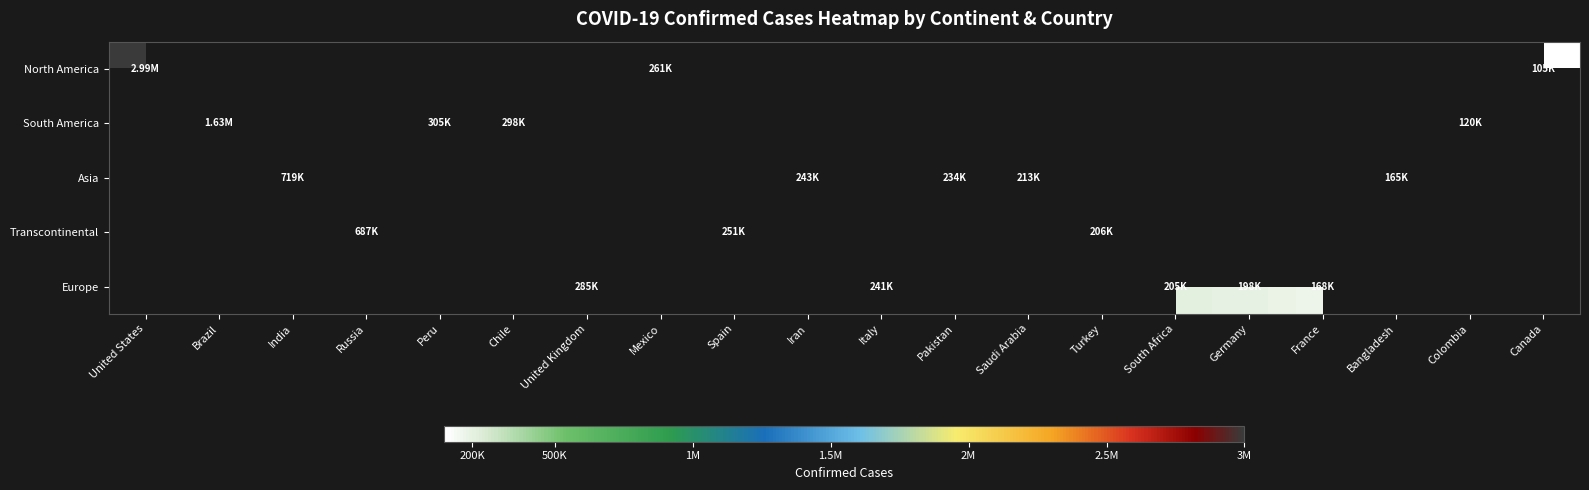

At which label is North America closest to 1549142?

Mexico